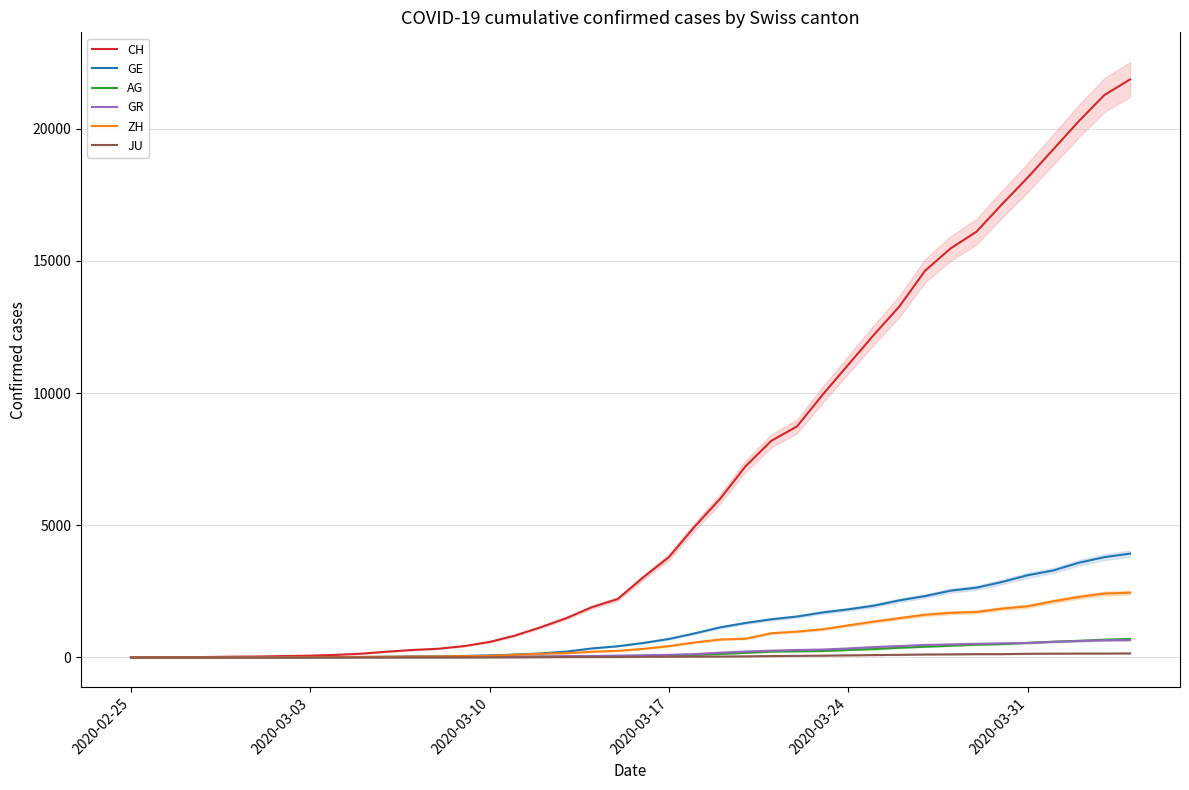

Where is JU nearest to the value 77?

2020-03-24